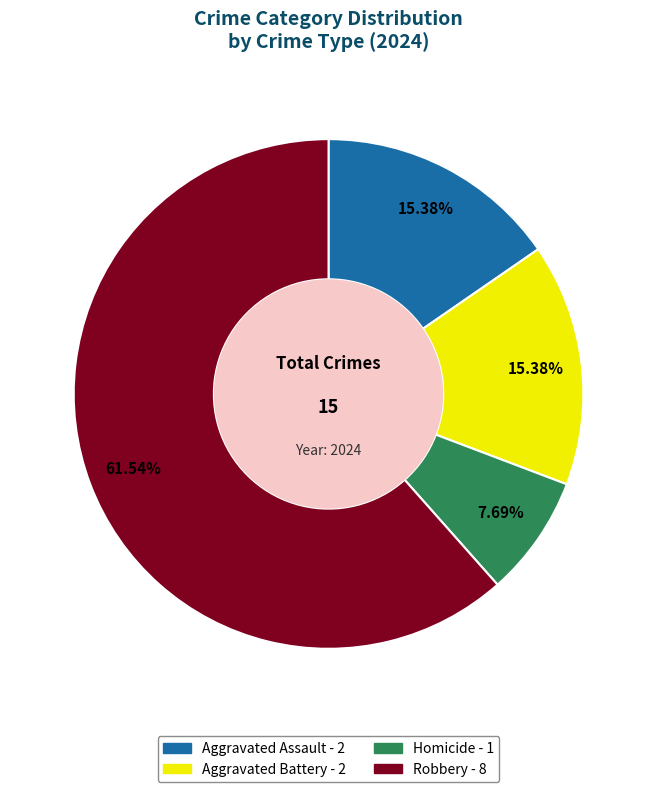

To the nearest percent, what percentage of the pie is Robbery?

62%